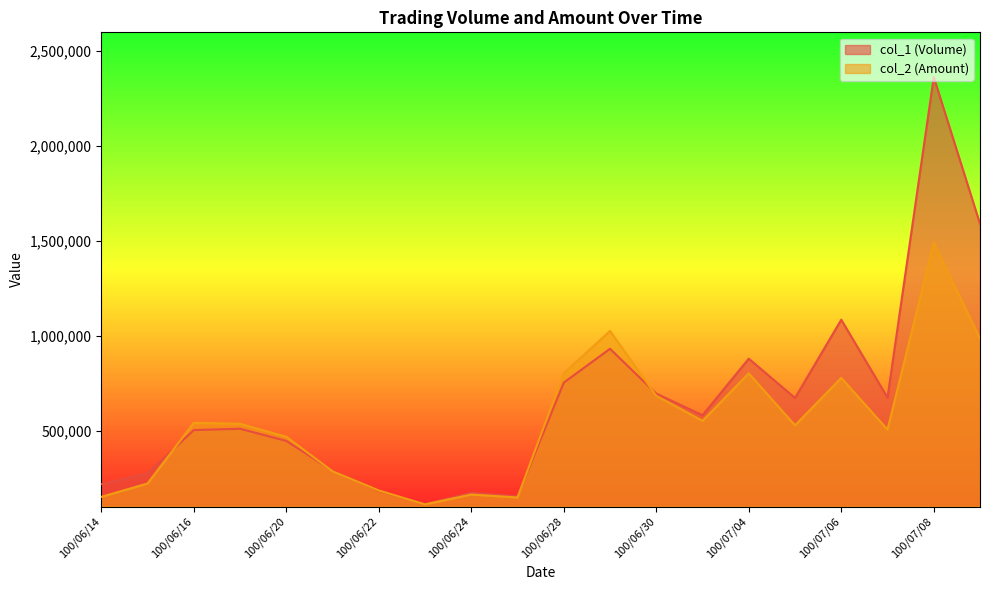

At which category does col_1 (Volume) reach its first local peak?

100/06/17